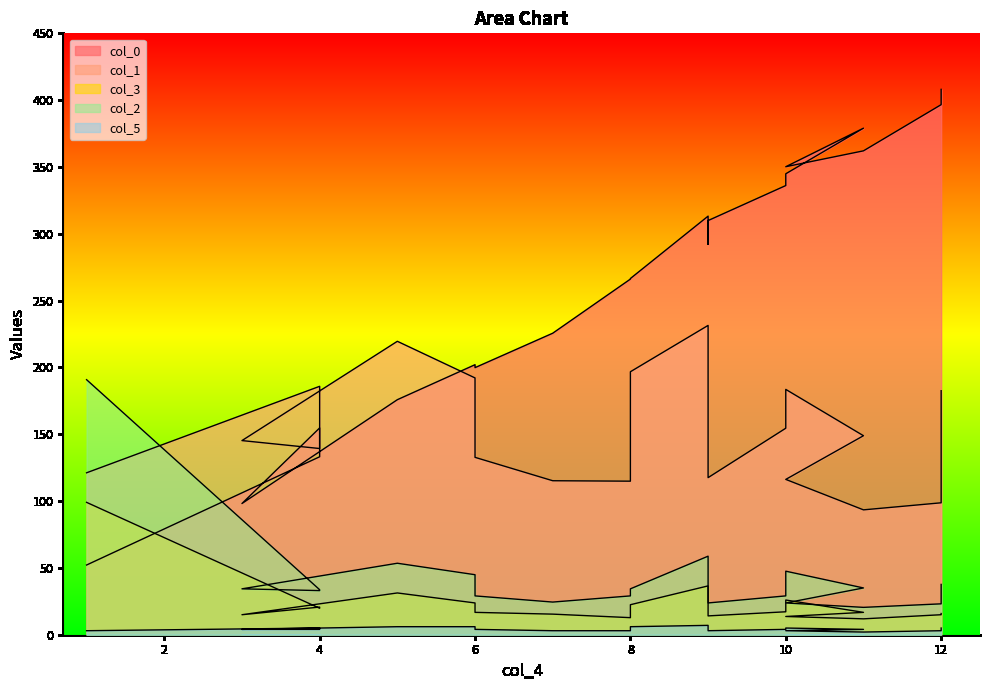

Reading left to right, what are all the values shown in this chart?

col_0: 52.2	133.2	154.7	98.2	175.9	202.1	199.9	225.6	266.1	266.5	313.2	292.1	309.9	336.1	344.9	379.0	350.2	362.1	396.6	405.0	408.1
col_1: 121.2	185.9	139.3	145.3	219.6	192.2	132.7	115.2	114.9	196.8	231.4	151.2	117.5	154.5	183.6	148.9	116.2	93.4	98.7	121.5	182.6
col_3: 99.0	19.8	20.7	15.0	31.3	23.8	16.7	15.4	12.8	22.5	36.5	18.0	14.1	17.2	26.0	16.7	13.6	11.9	15.0	15.0	15.8
col_2: 190.8	33.7	33.0	34.3	53.5	44.9	29.1	24.4	29.1	34.3	58.8	27.7	23.8	29.1	47.5	35.0	23.8	20.5	23.1	33.0	37.6
col_5: 3.0	5.0	4.0	4.0	6.0	6.0	4.0	3.0	3.0	6.0	7.0	4.0	3.0	4.0	5.0	4.0	3.0	2.0	3.0	3.0	5.0